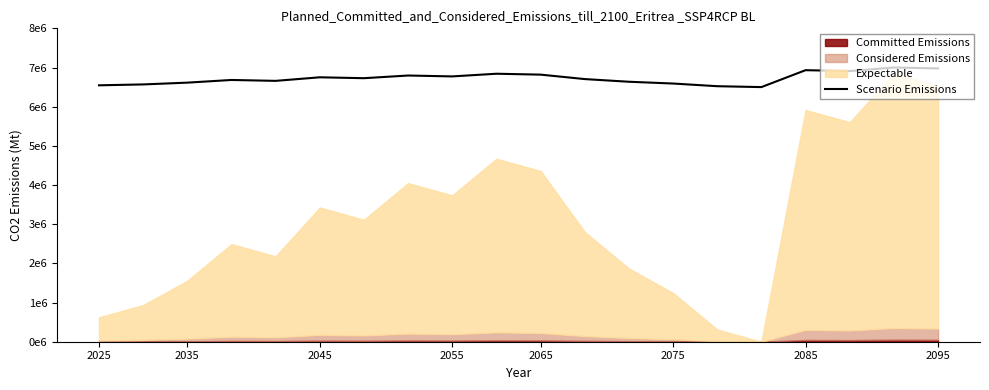

What is the change in value from 9 to 11?

-136363.6